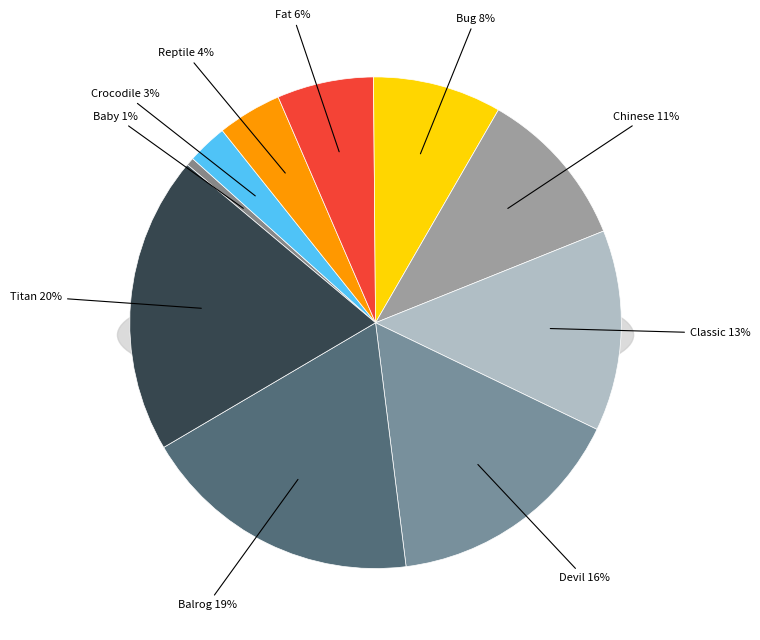

Rank the categories by value from highest to lowest.

dragon_titan, dragon_balrog, dragon_devil, dragon_classic, dragon_chinese, dragon_bug, dragon_fat, dragon_reptile, dragon_crocodile, dragon_baby